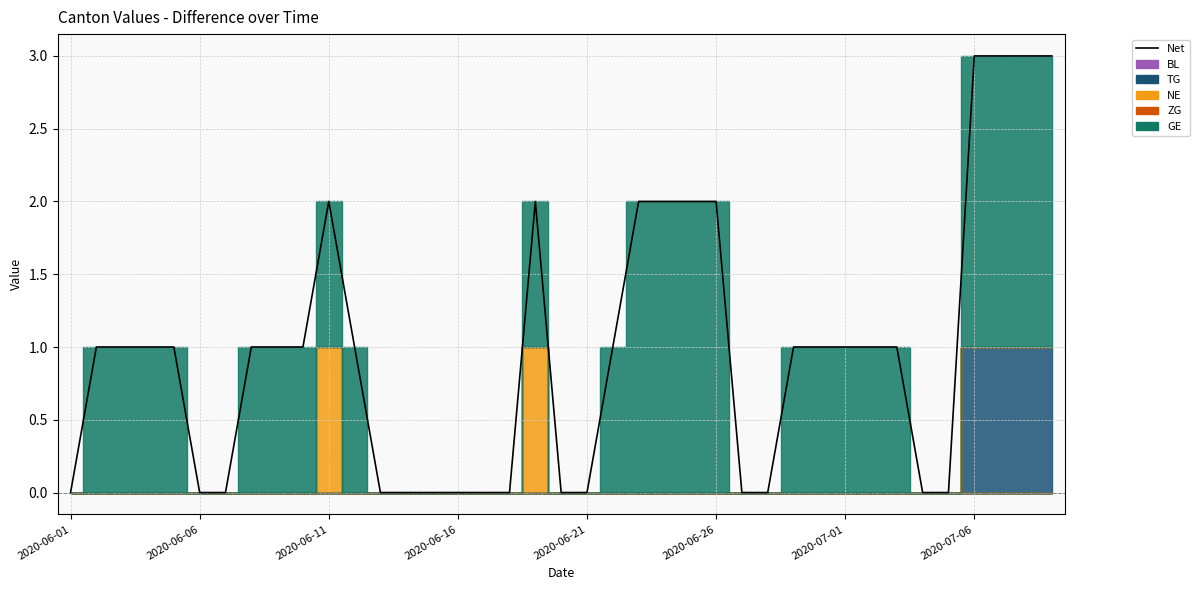

How many positive values are there?

24